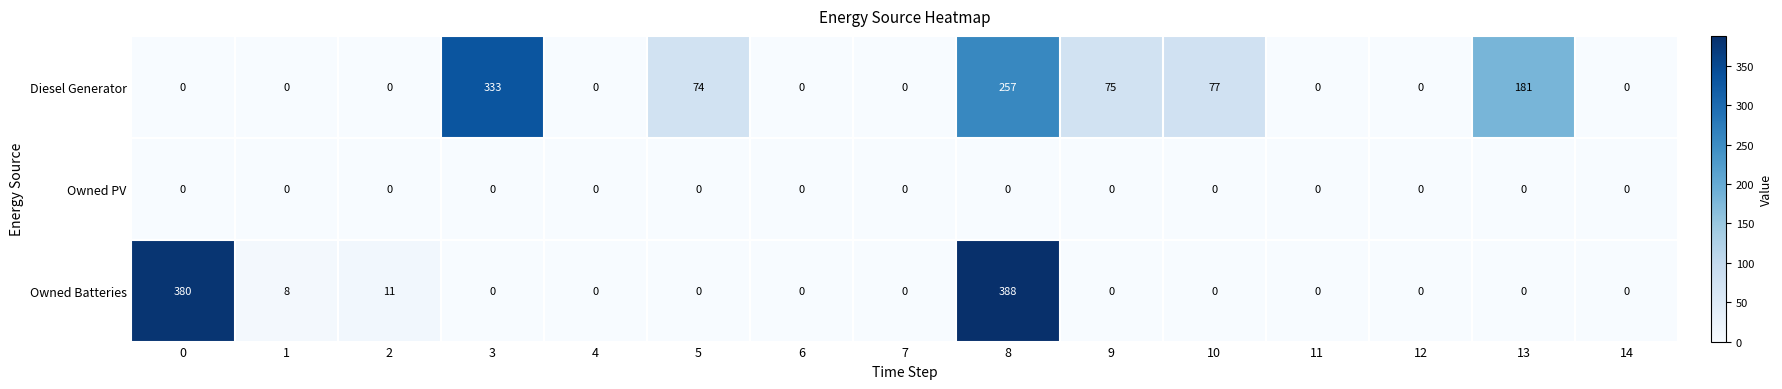

What is the average value of the Diesel Generator series?

66